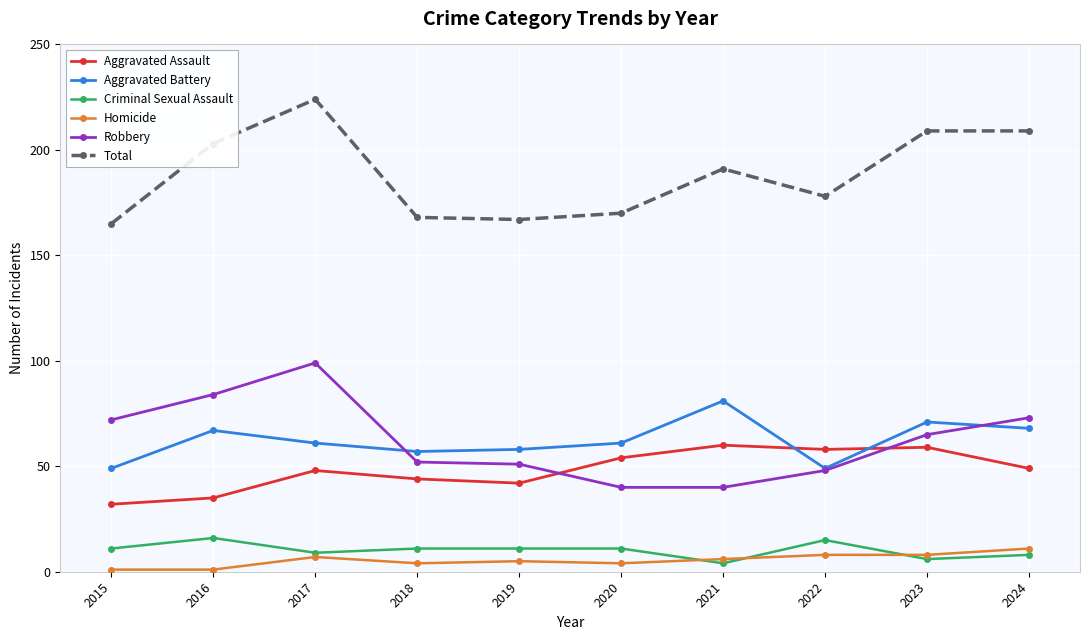

What is the spread (max minus min) of values at 2022?

170